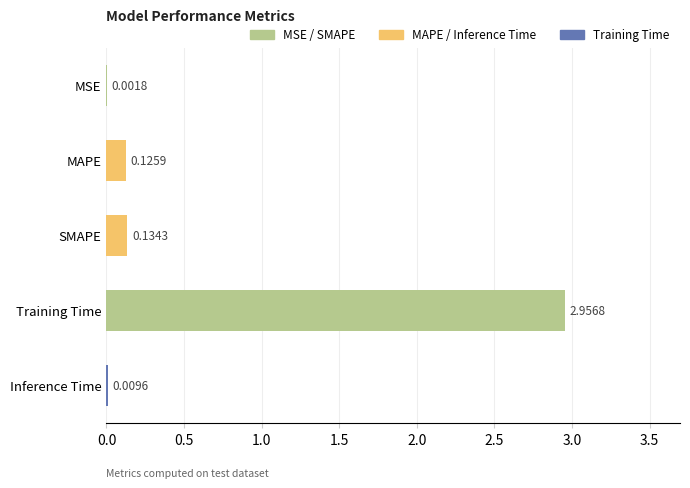

Between MSE and MAPE, which is larger?

MAPE